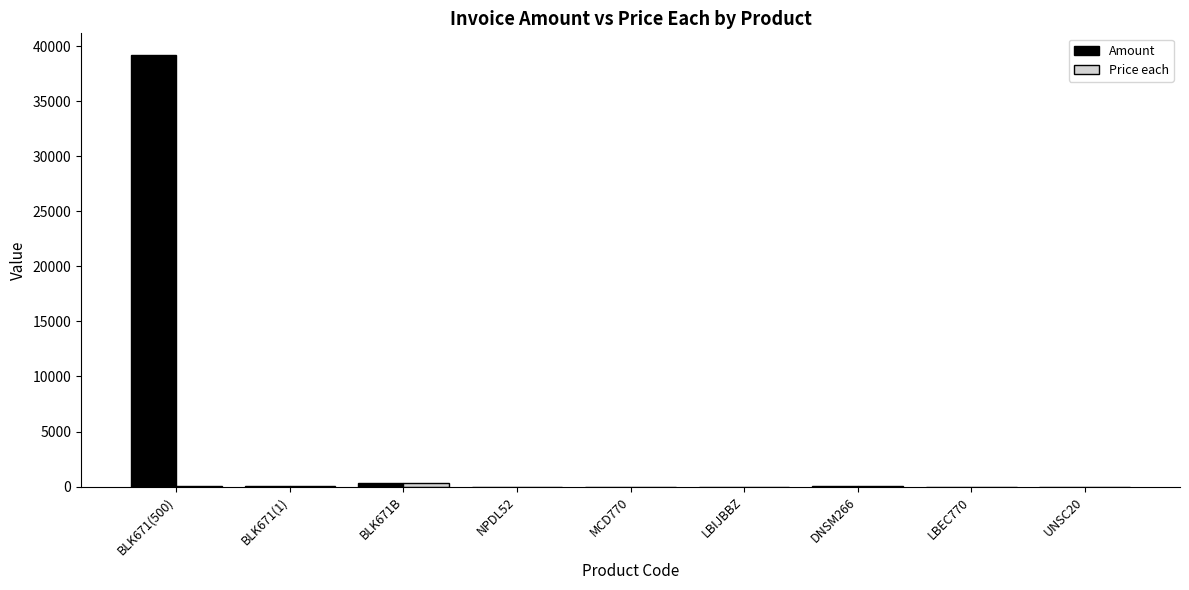

How many categories are shown in the chart?

9